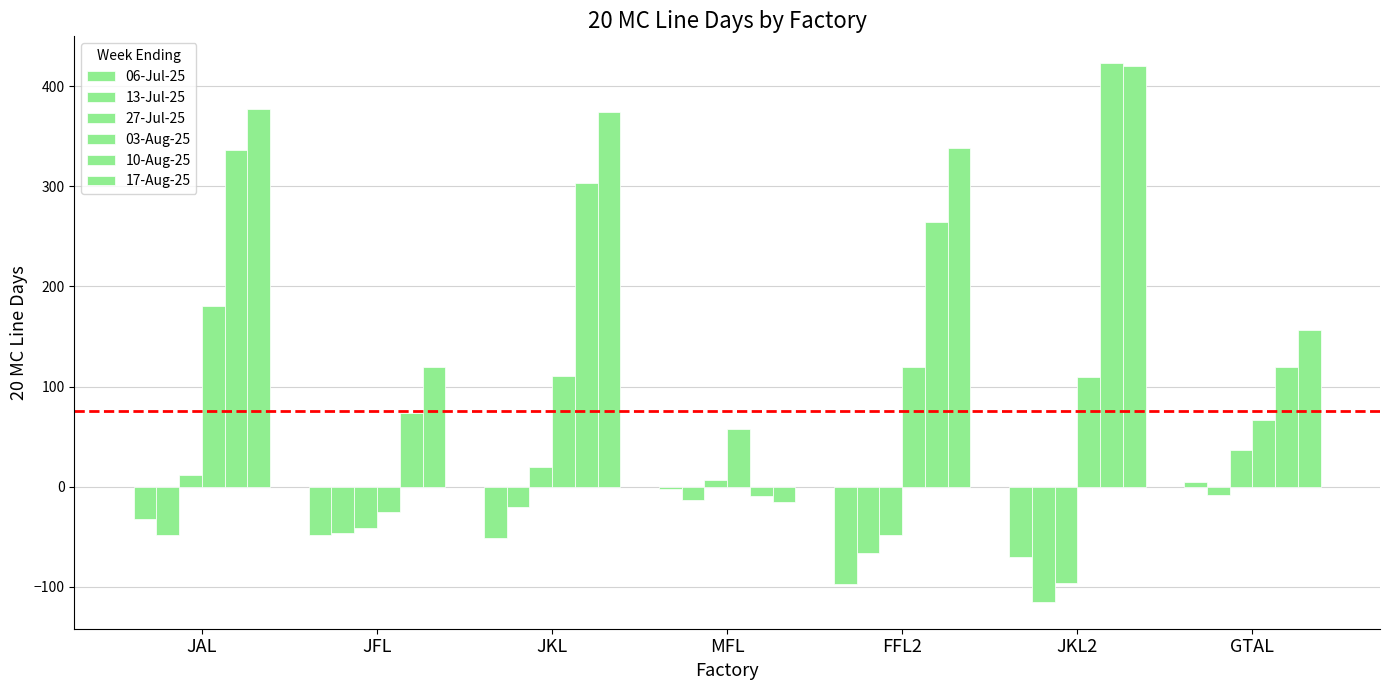

Which category has the highest value in the 17-Aug-25 series?

JKL2